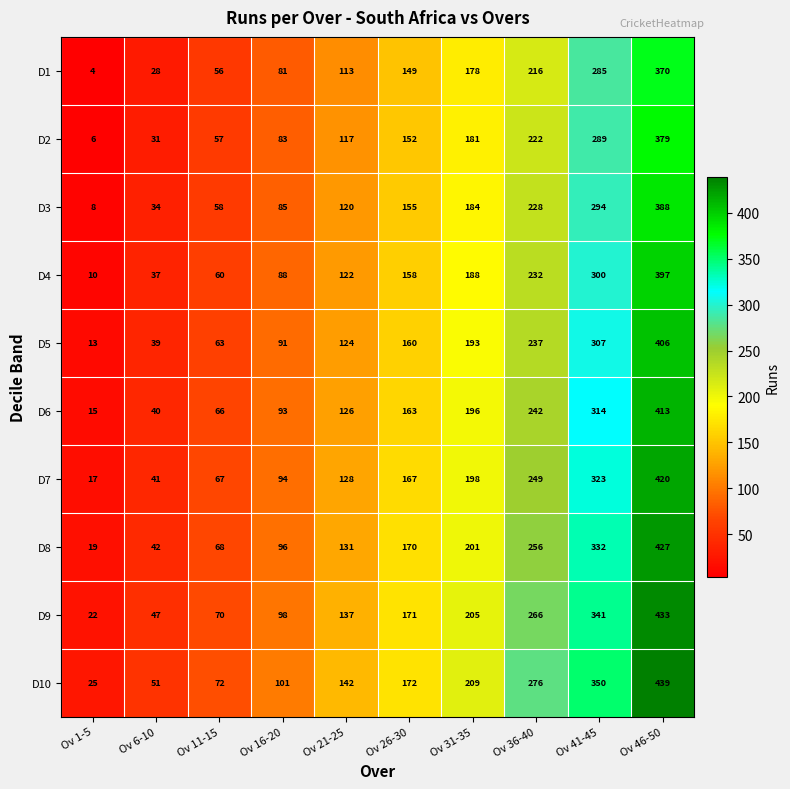

Which series changed the most between Ov 31-35 and Ov 36-40?

D10